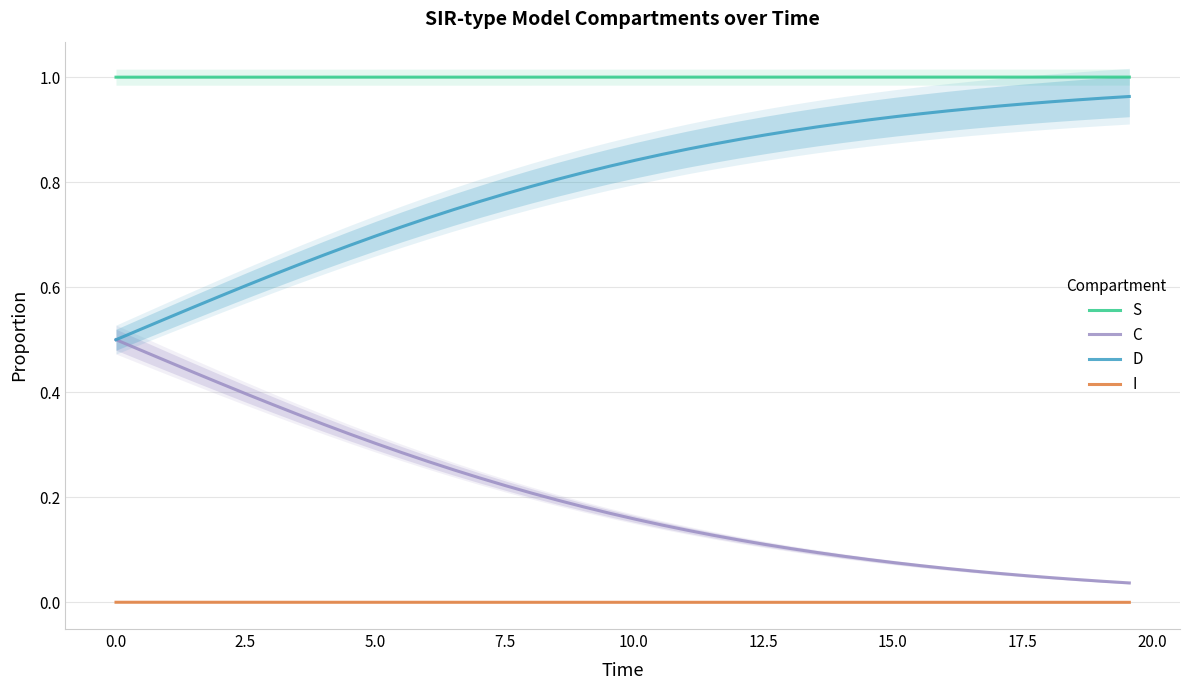

True or false: I and C intersect in this chart.

False